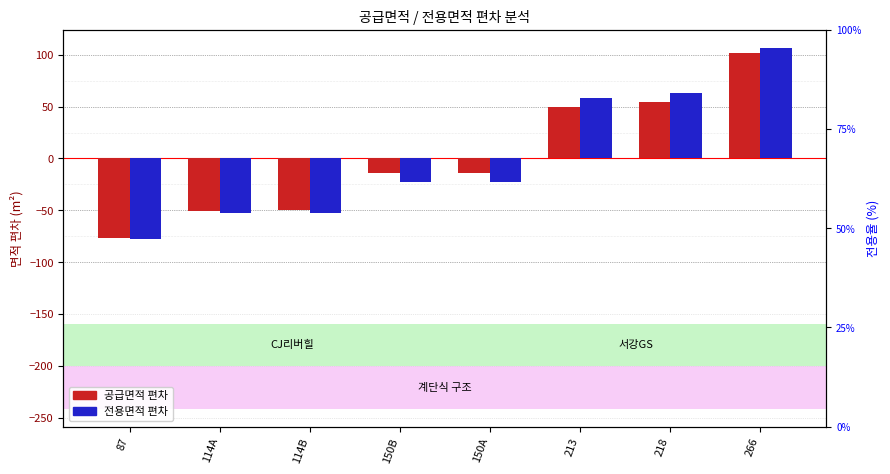

What is the greatest value displayed?

106.5